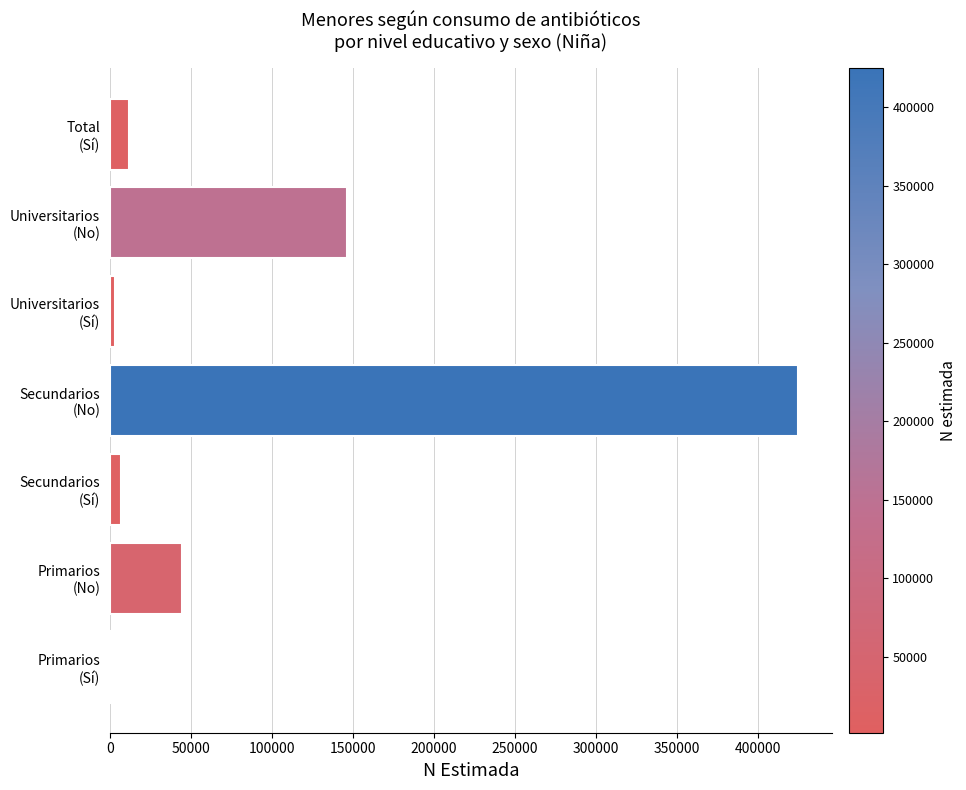

What is the average value?

91340